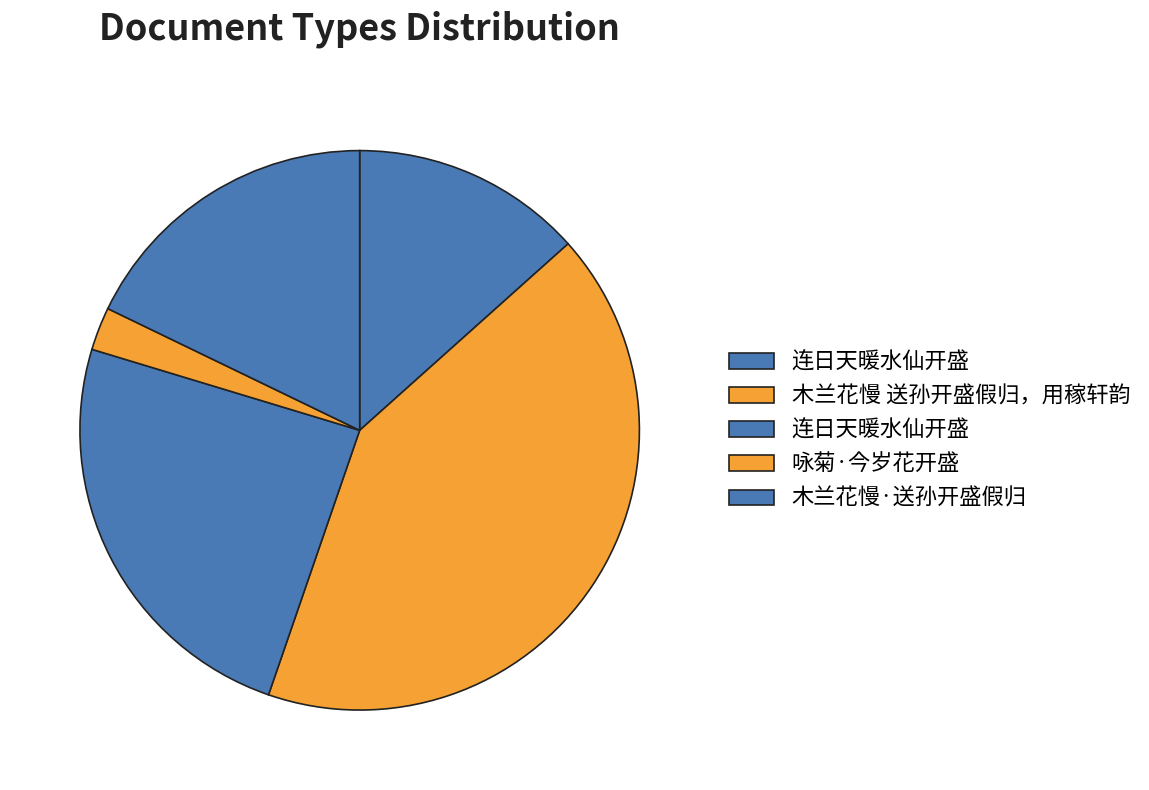

How many slices are in this pie chart?

5